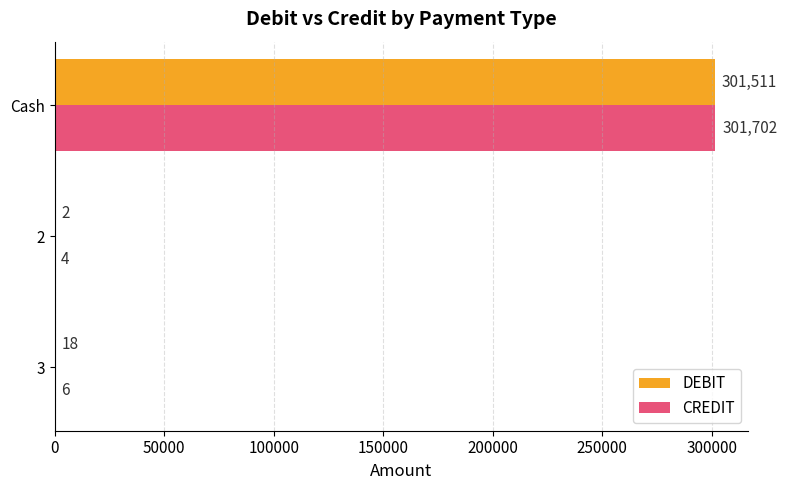

Which series has the largest total across all categories?

CREDIT